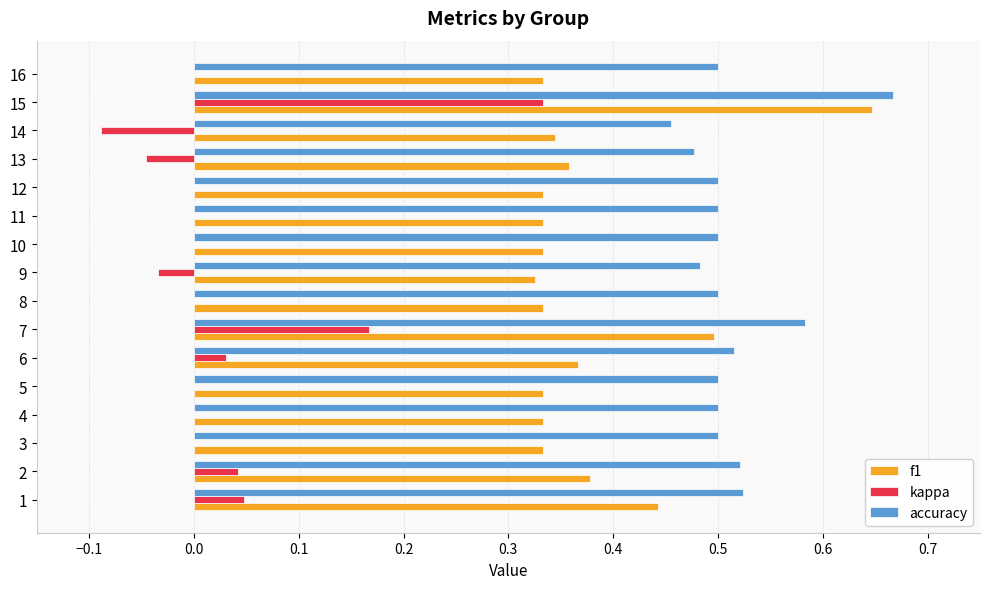

What is the total value across all series at 3?

0.8